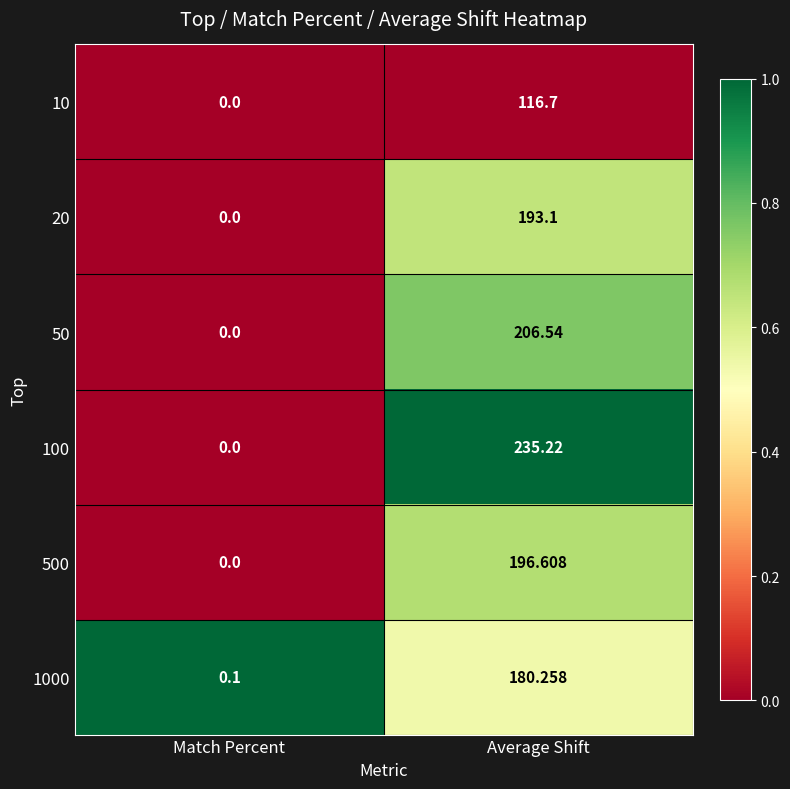

At which label is 100 closest to 117?

Match Percent